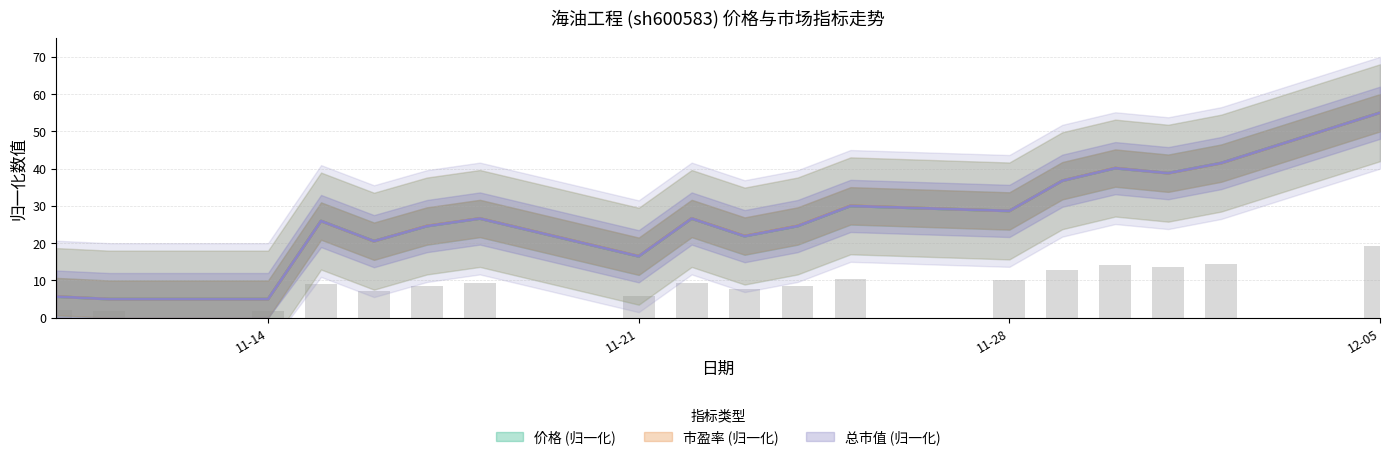

What is the total value across all series at 2022-11-15?

77.8